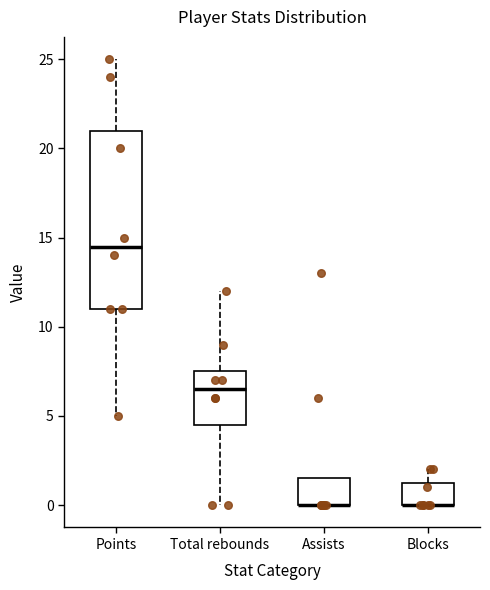

Comparing the boxes themselves (not the whiskers), which one is the tallest?

Points